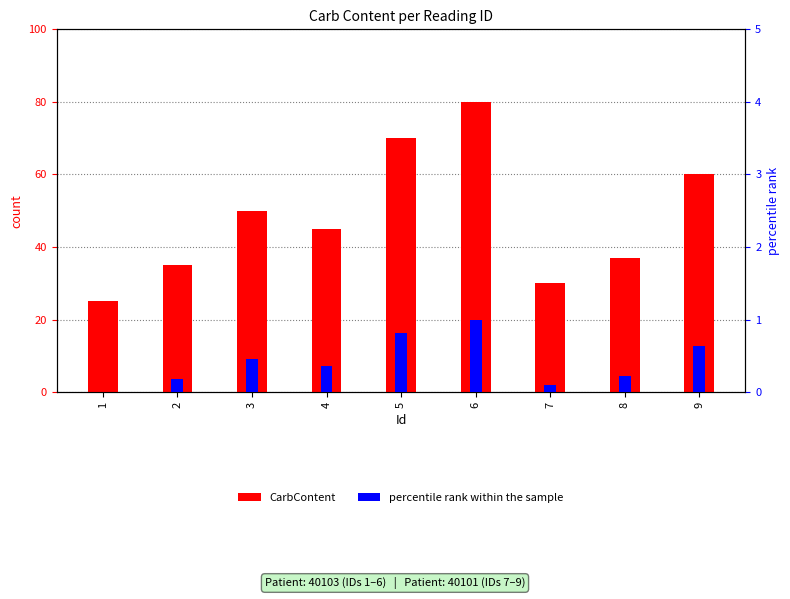

Read the percentile rank within the sample value at 3.

0.5